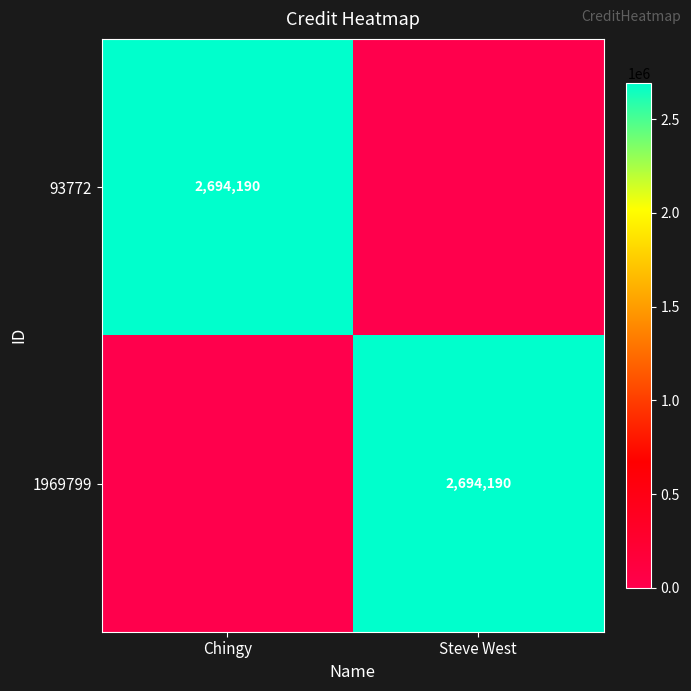

The 93772 series shows 2694190 at Chingy. True or false?

True